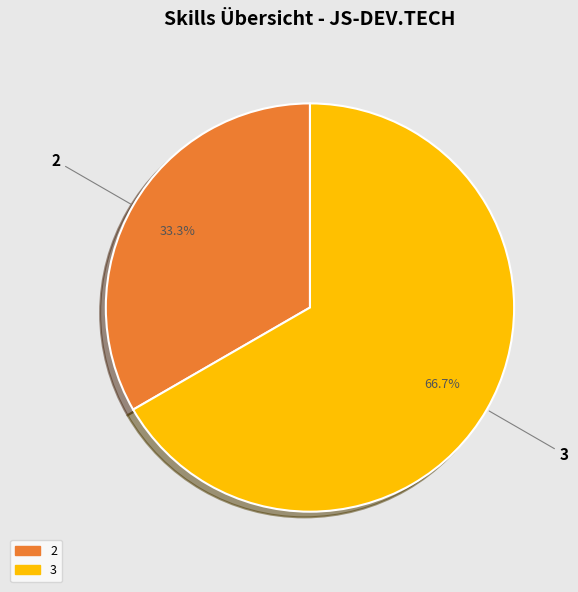

What is the largest slice in the pie chart?

3